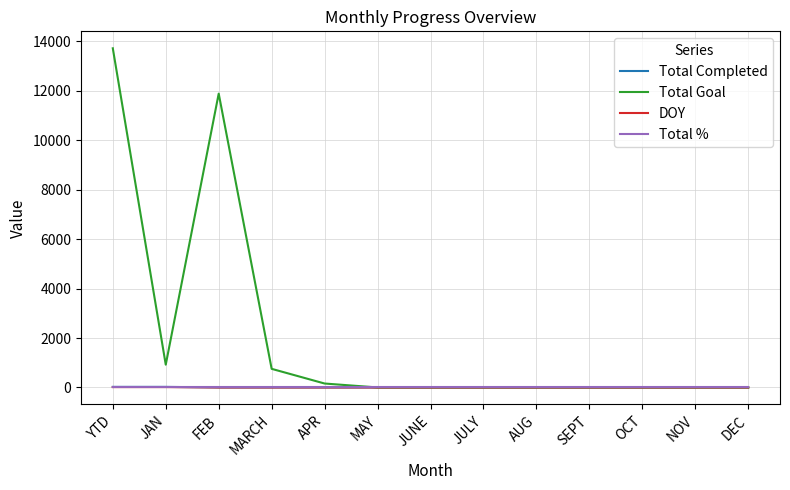

Which series has the largest range (max minus min)?

Total Goal